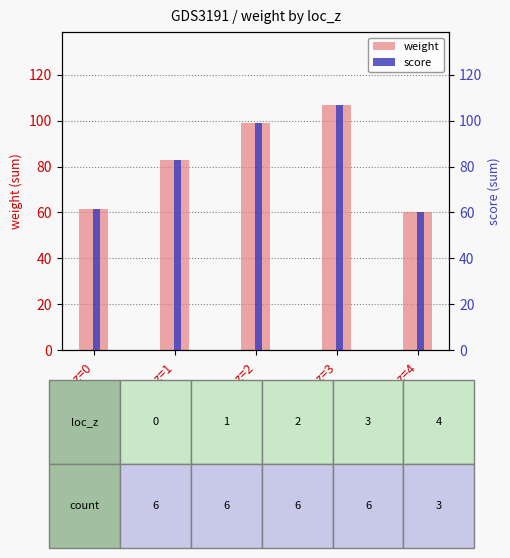

The value of weight at loc_z=3 is 166.4. True or false?

False